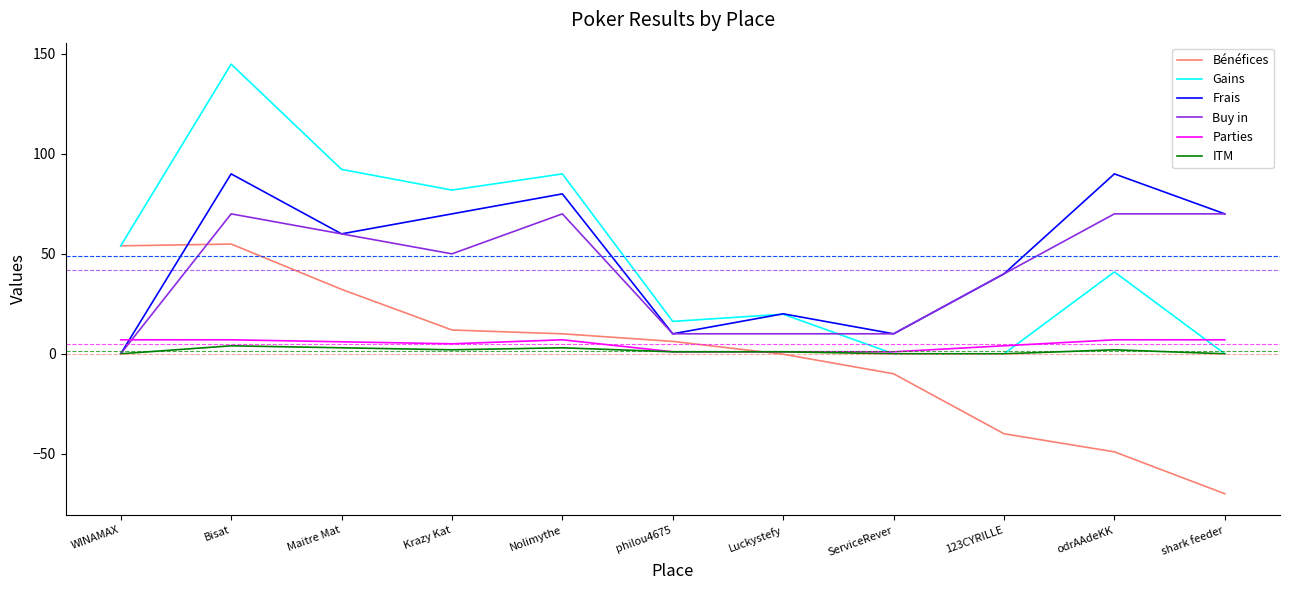

What is the spread (max minus min) of values at Luckystefy?

20.2